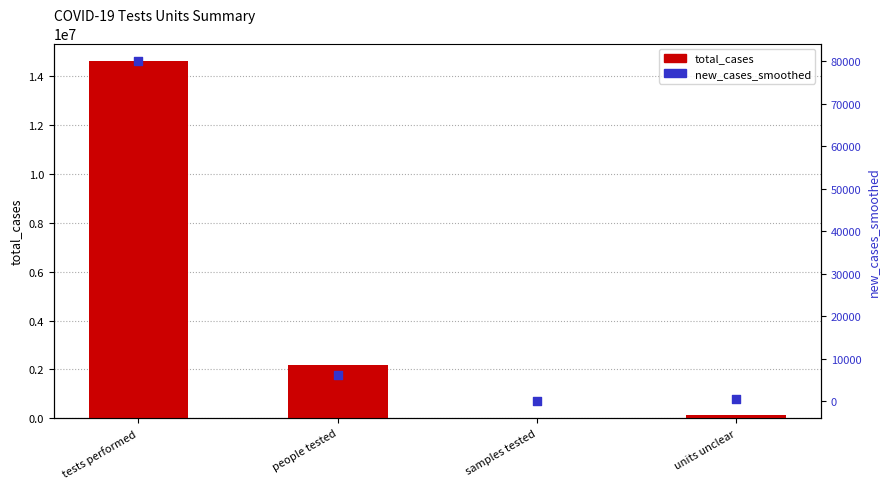

Which series has the widest spread of Y values?

total_cases